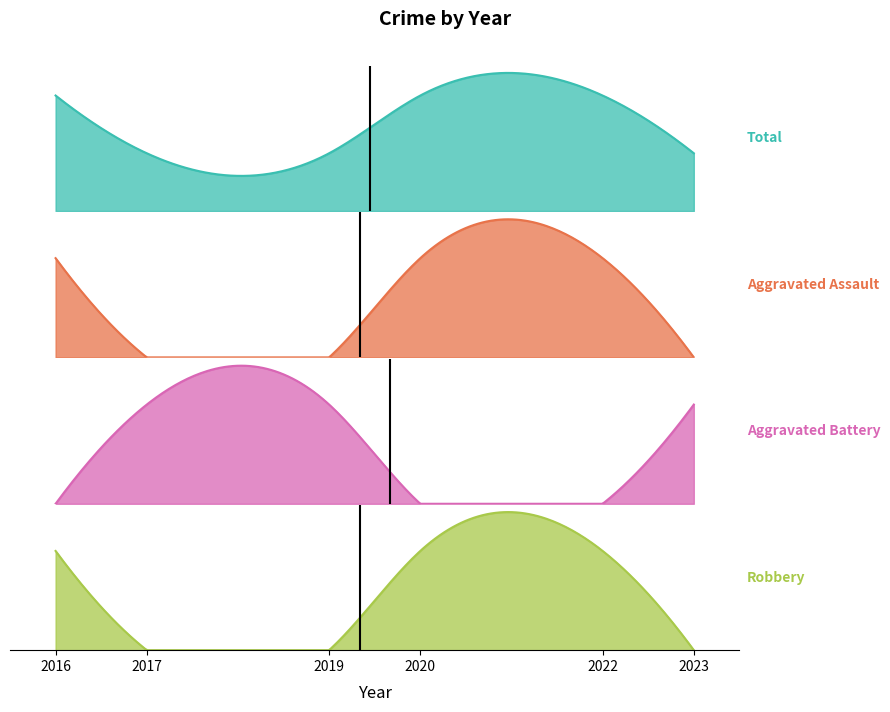

What are all the series names shown in the legend?

Aggravated Assault, Aggravated Battery, Robbery, Total